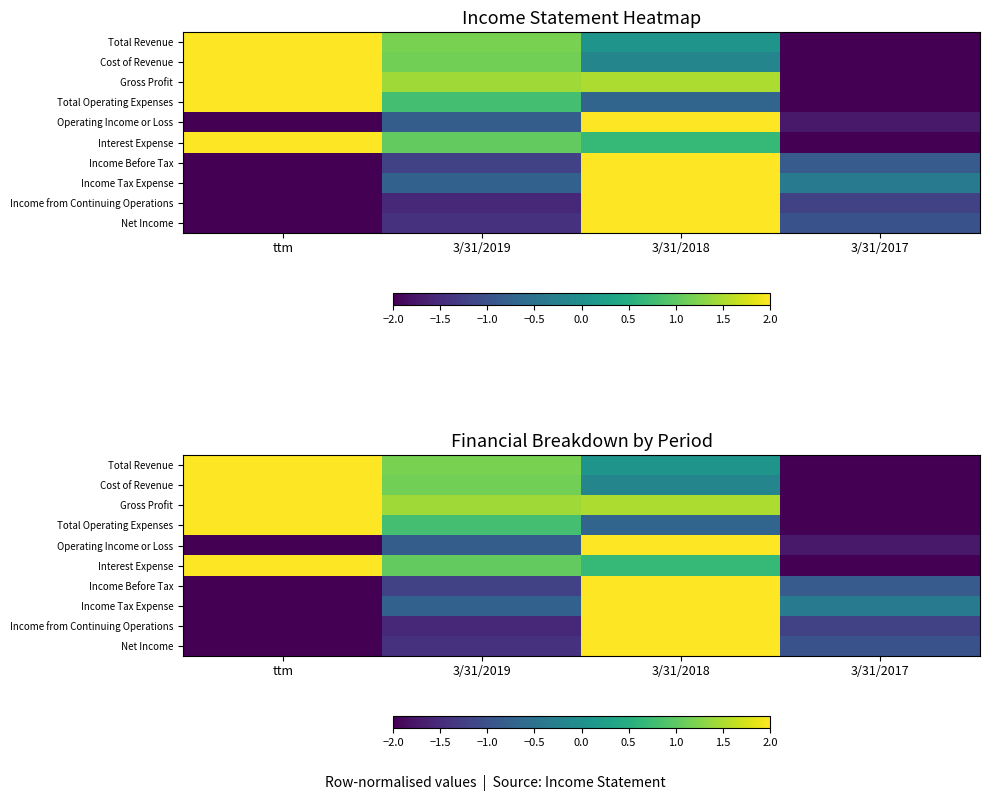

How many data points does each series have?

4